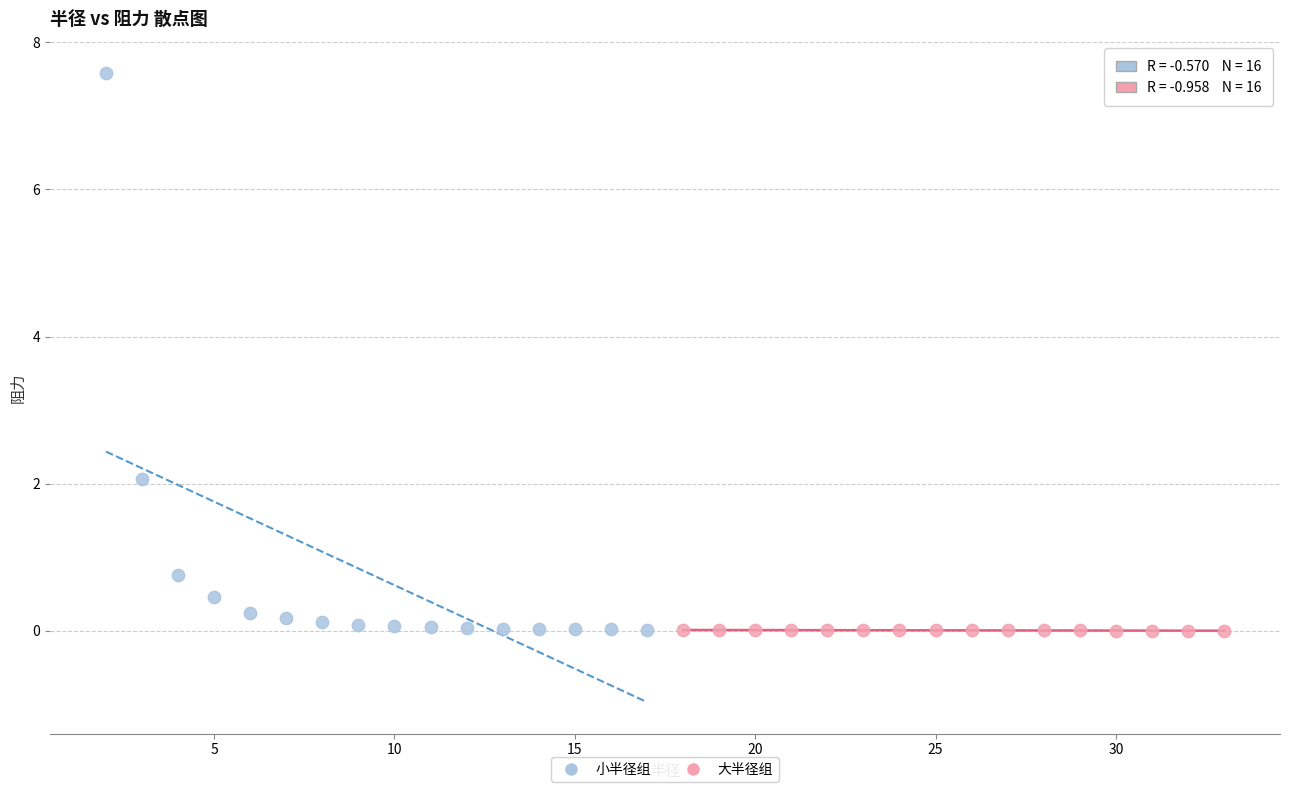

Which series contains the highest Y value?

小半径组